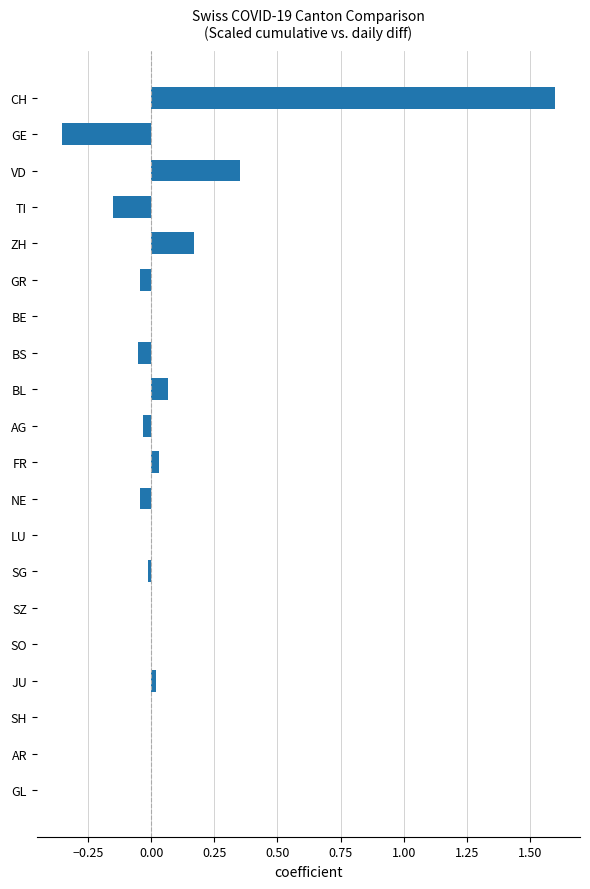

Which has a higher value, CH or GL?

CH